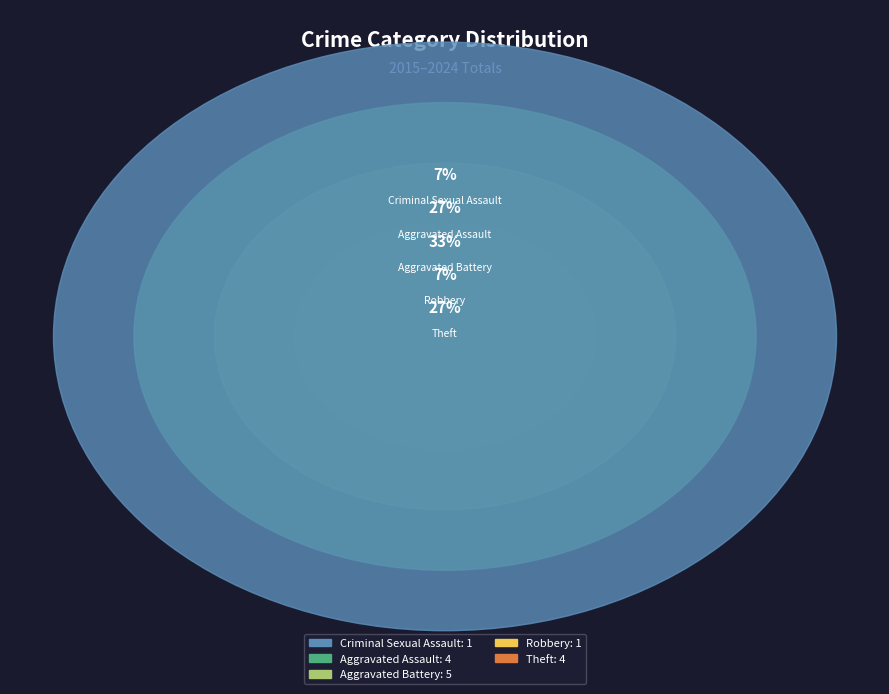

Combined, what portion of the pie is Robbery and Aggravated Assault?

33.3%